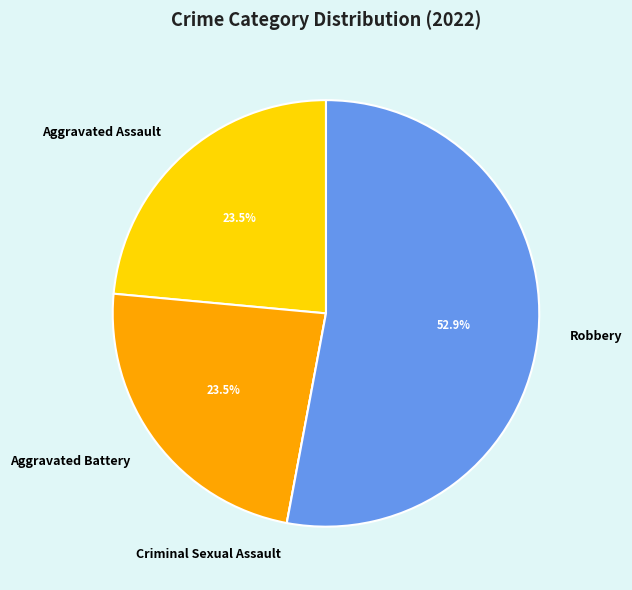

What percentage is NOT represented by Aggravated Battery?

76.5%